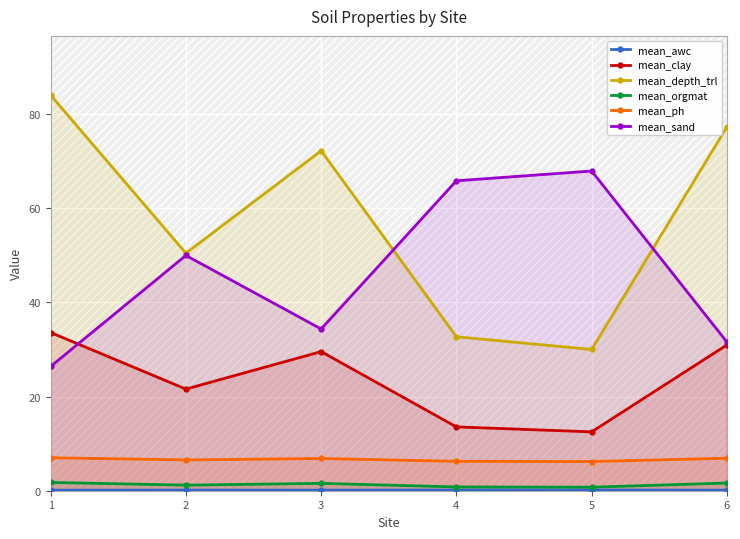

True or false: mean_clay has more than 1 points higher than both neighbors.

False